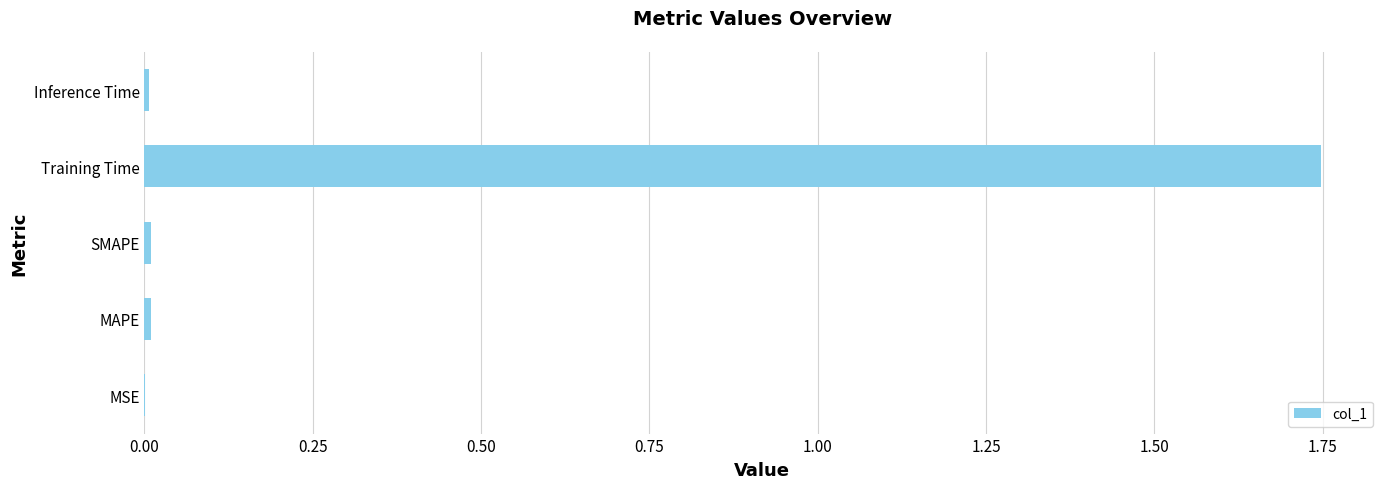

At which category does the chart reach its peak across all series?

Training Time